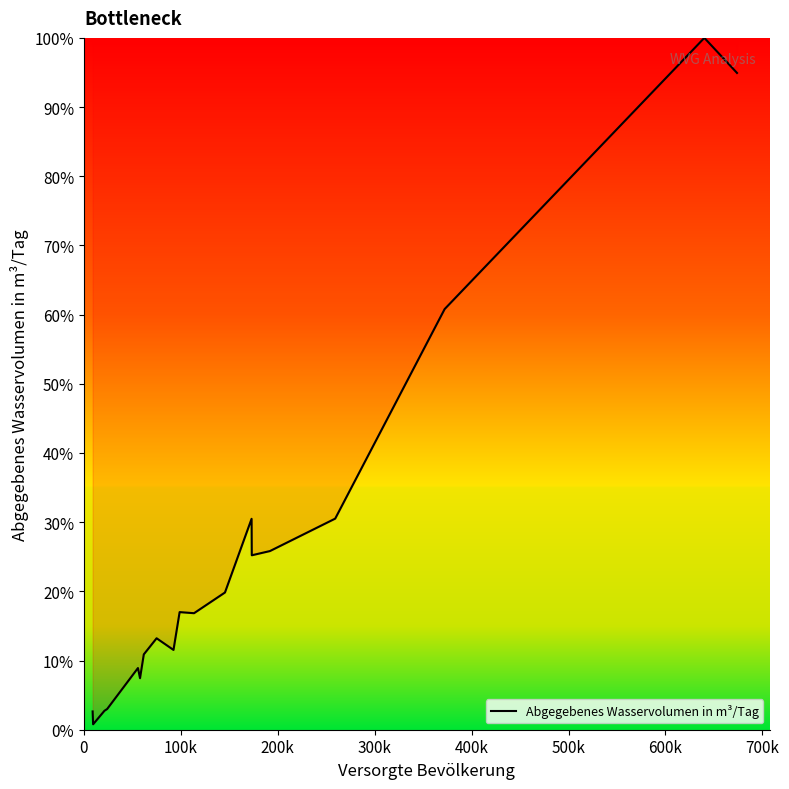

What is the greatest value displayed?

100.0